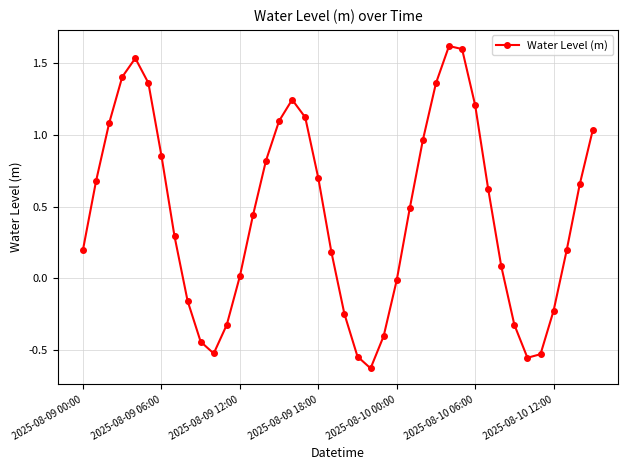

How many interior local valleys (lower than both neighbors) does the data have?

3